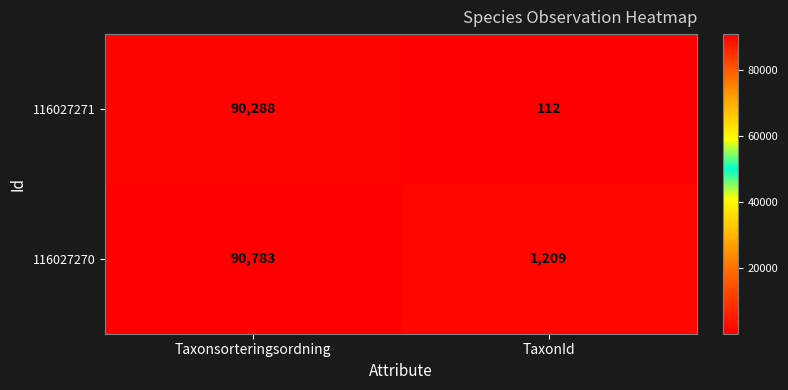

The value of 116027270 at Taxonsorteringsordning is 126448. True or false?

False